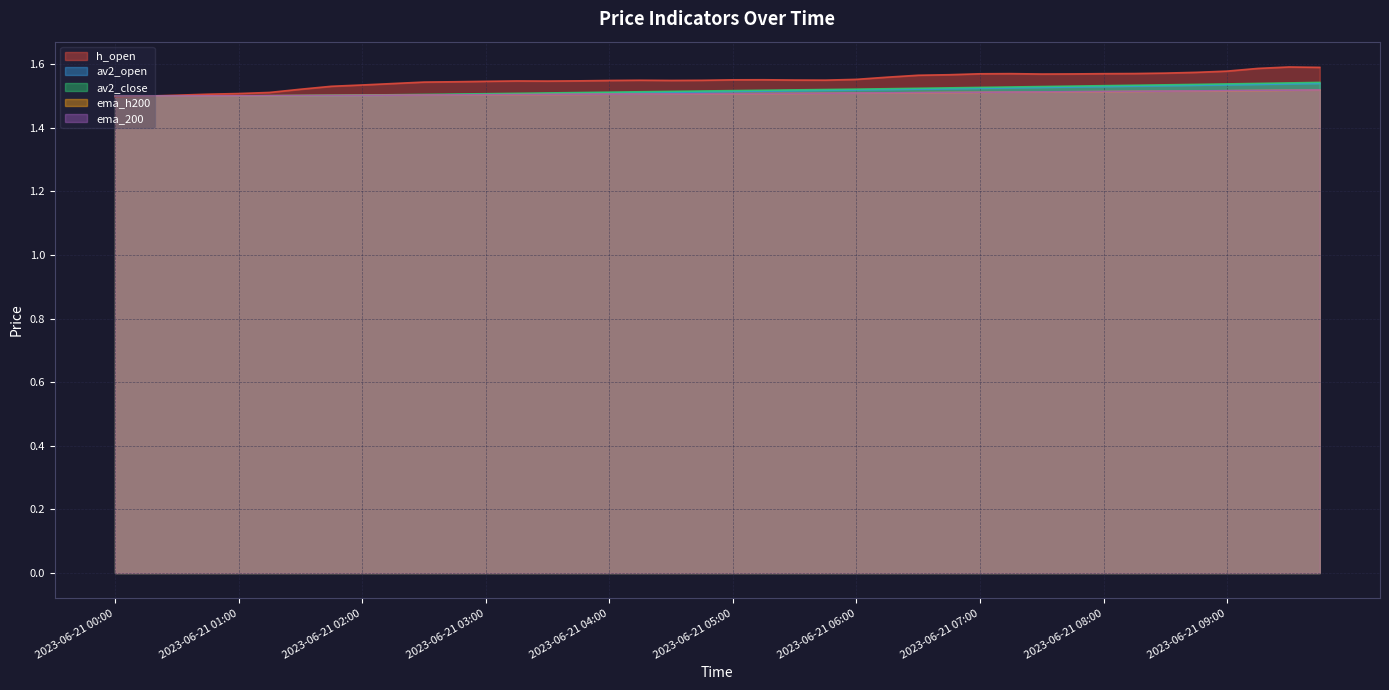

Which has a higher value, 2023-06-21 04:00 or 2023-06-21 08:30?

2023-06-21 08:30